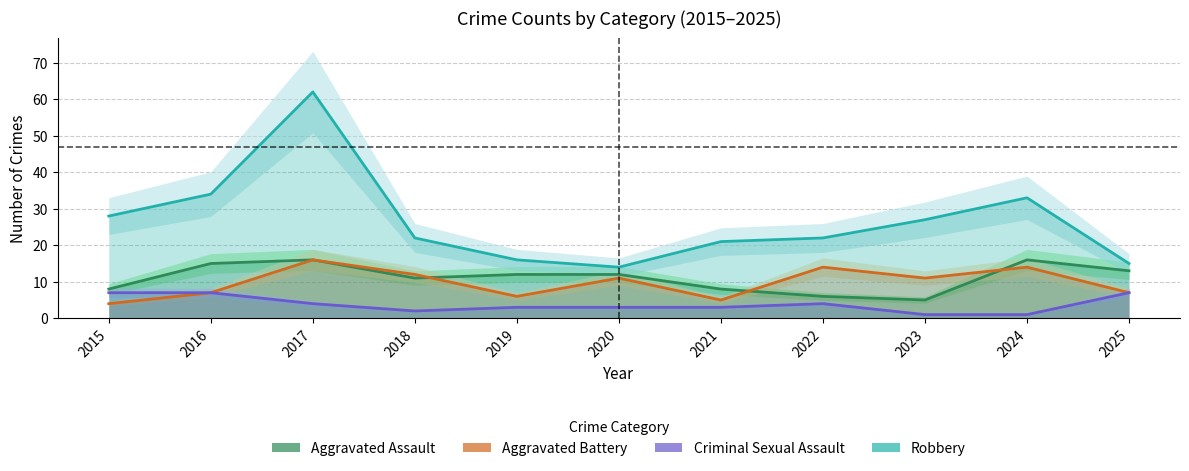

Reading left to right, transcribe all the data shown in this chart.

Aggravated Assault: 8	15	16	11	12	12	8	6	5	16	13
Aggravated Battery: 4	7	16	12	6	11	5	14	11	14	7
Criminal Sexual Assault: 7	7	4	2	3	3	3	4	1	1	7
Robbery: 28	34	62	22	16	14	21	22	27	33	15